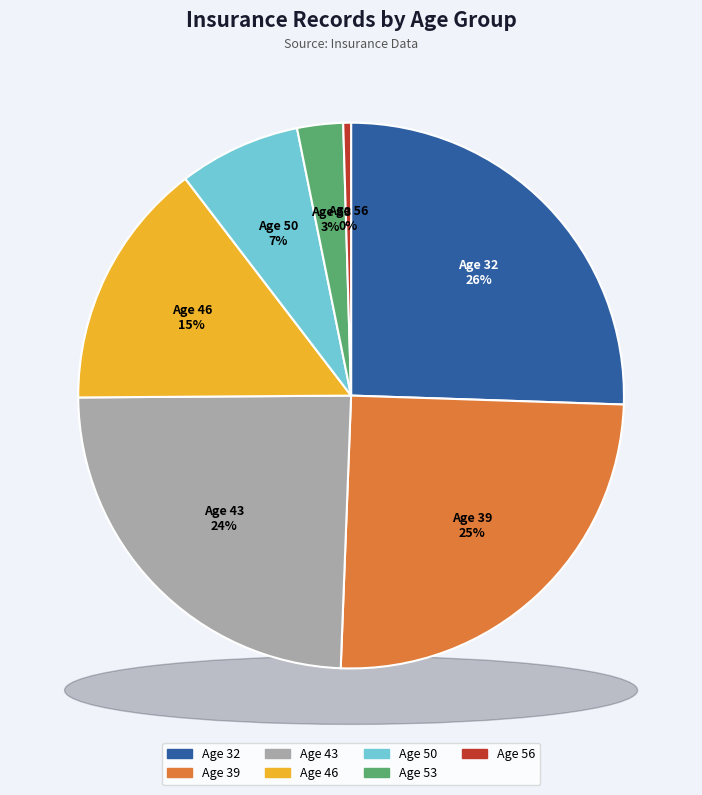

How much of the chart is everything except Age 39?

74.9%